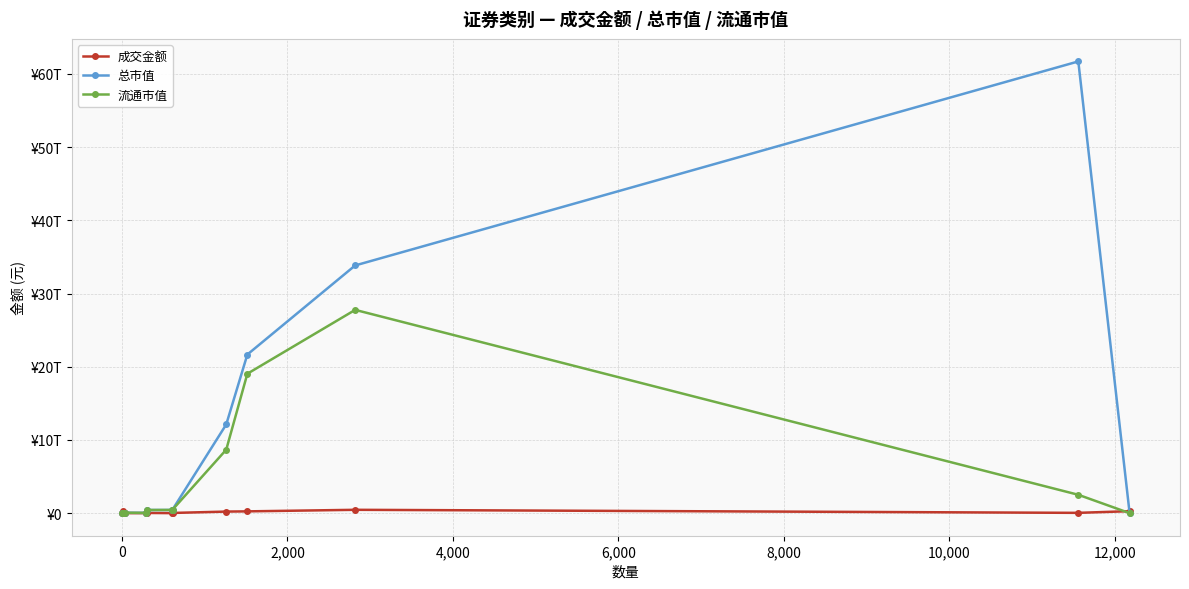

What are all the series names shown in the legend?

成交金额, 总市值, 流通市值